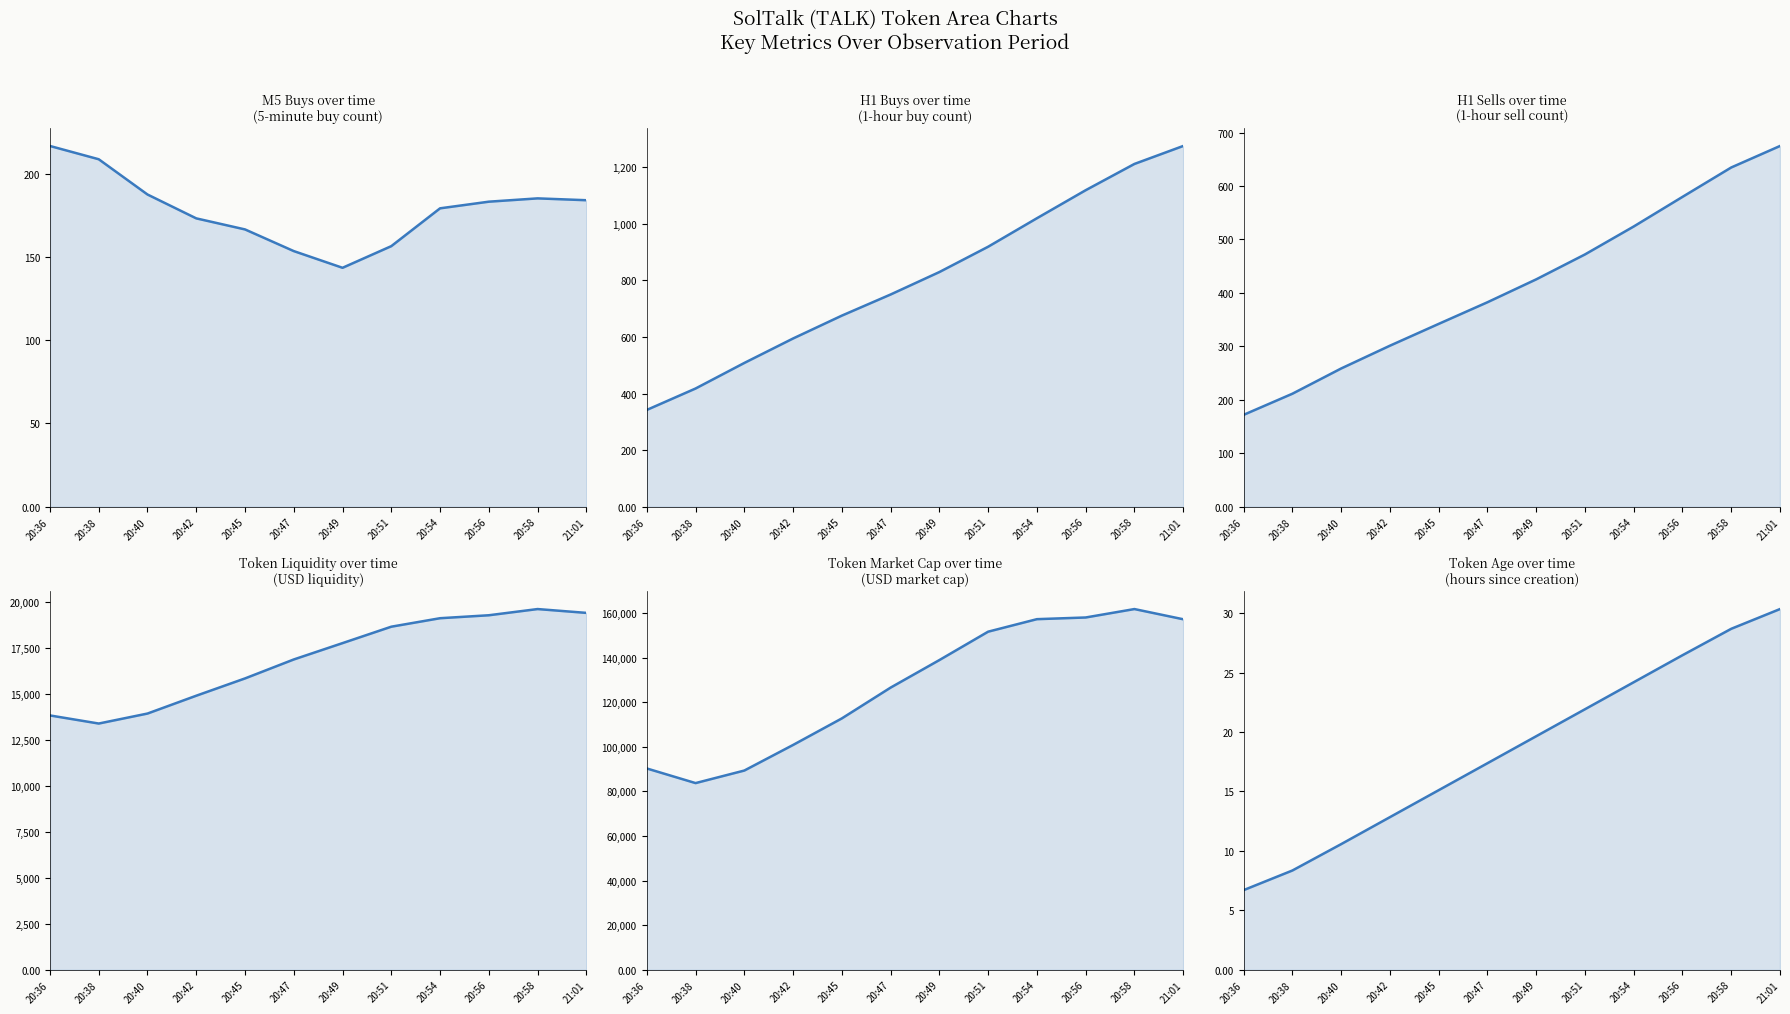

What is the difference between the maximum and minimum values in the Created Since (hrs) series?

23.6